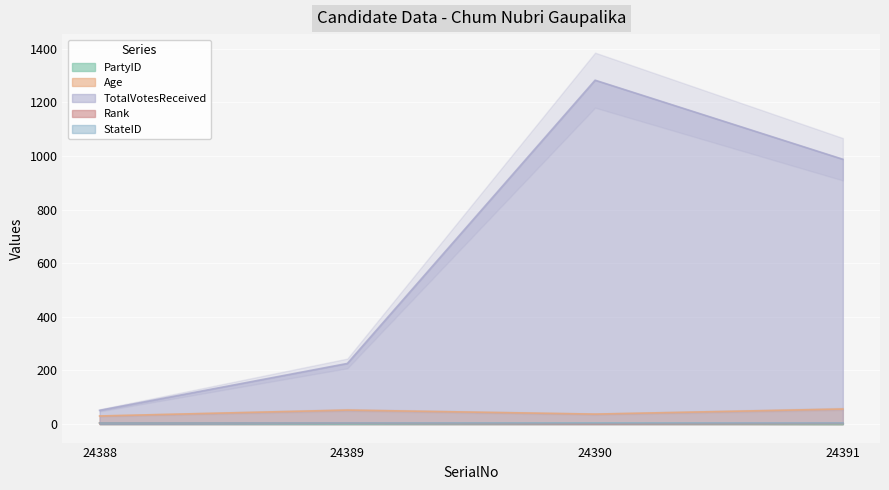

Is it true that PartyID equals 2 at 24390?

True